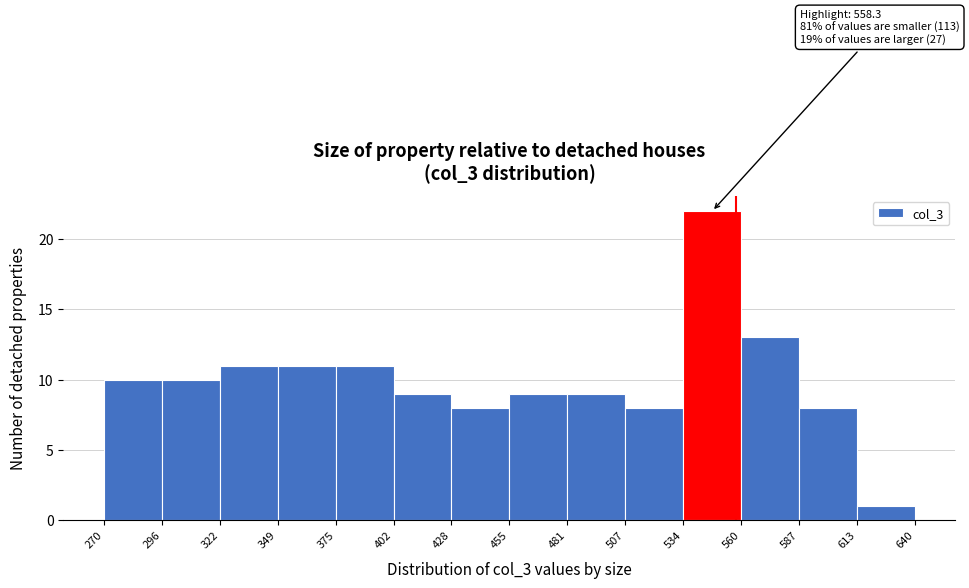

Over which range of the x-axis is the bar tallest?

534 to 560